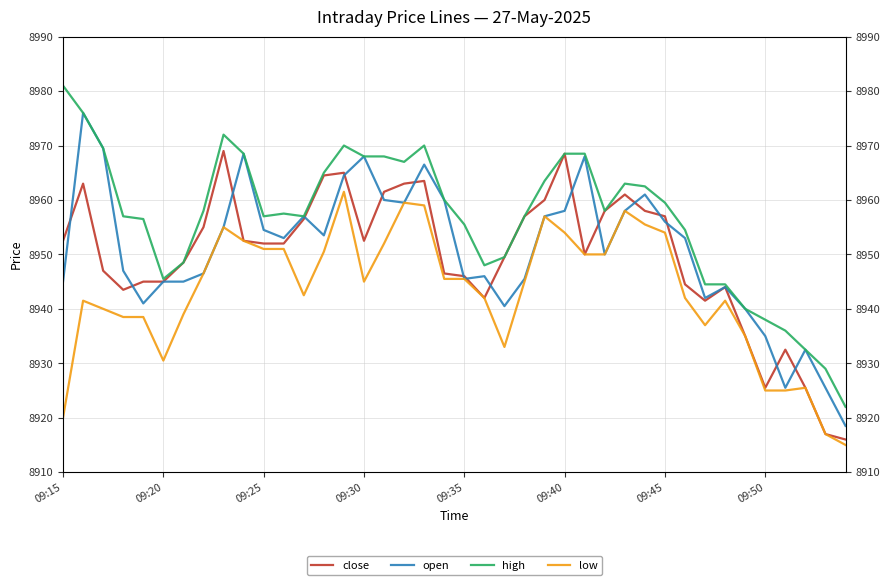

Which series has the widest spread of values?

high